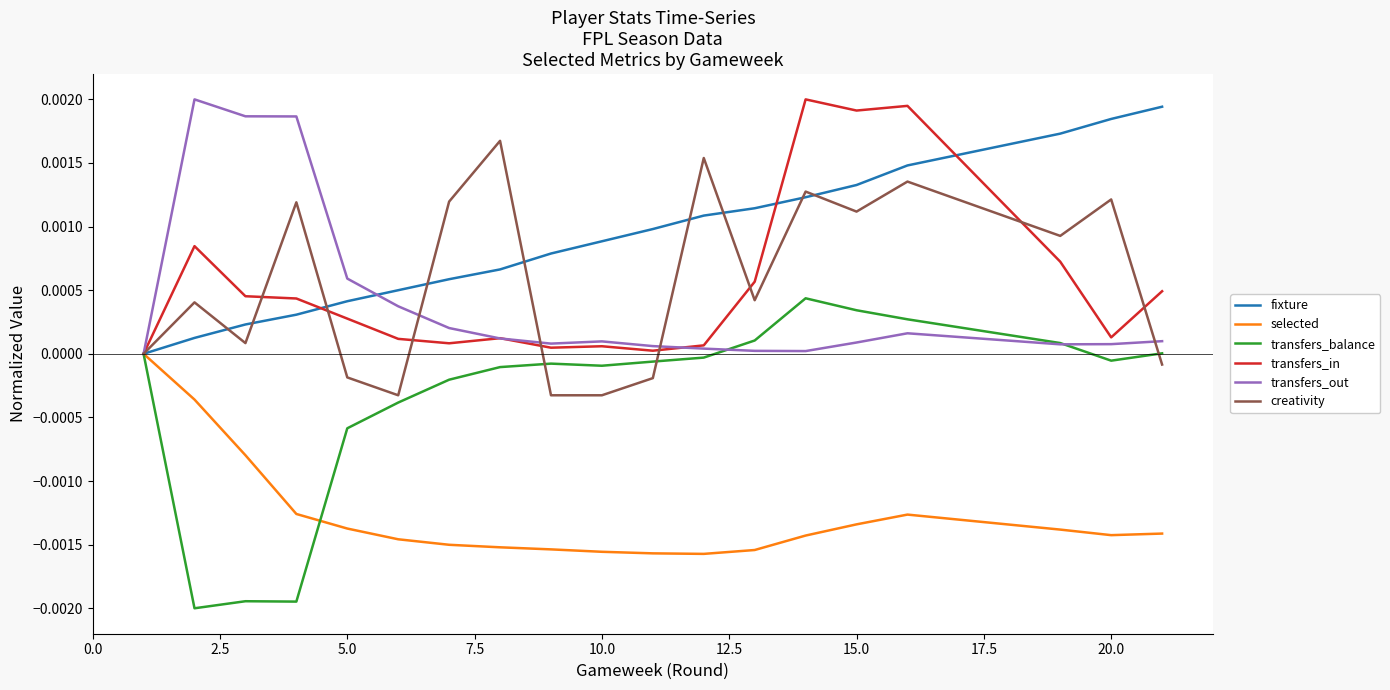

Which series has the largest total across all categories?

fixture